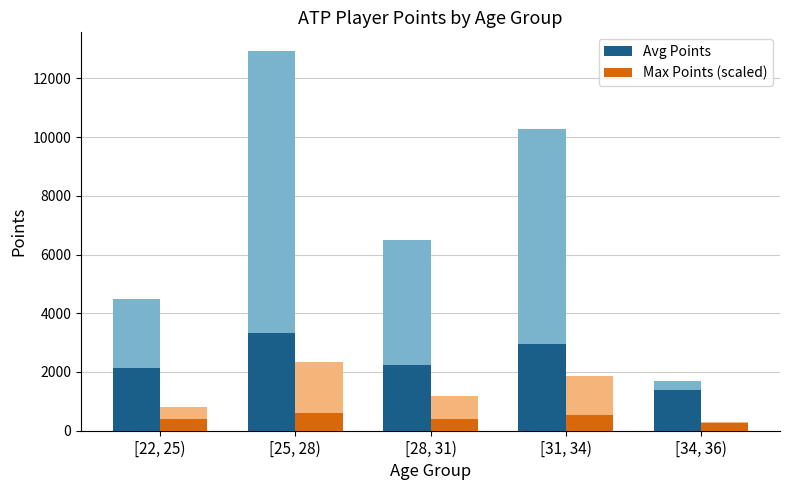

What is the label of the 3rd bar from the left?

[28, 31)